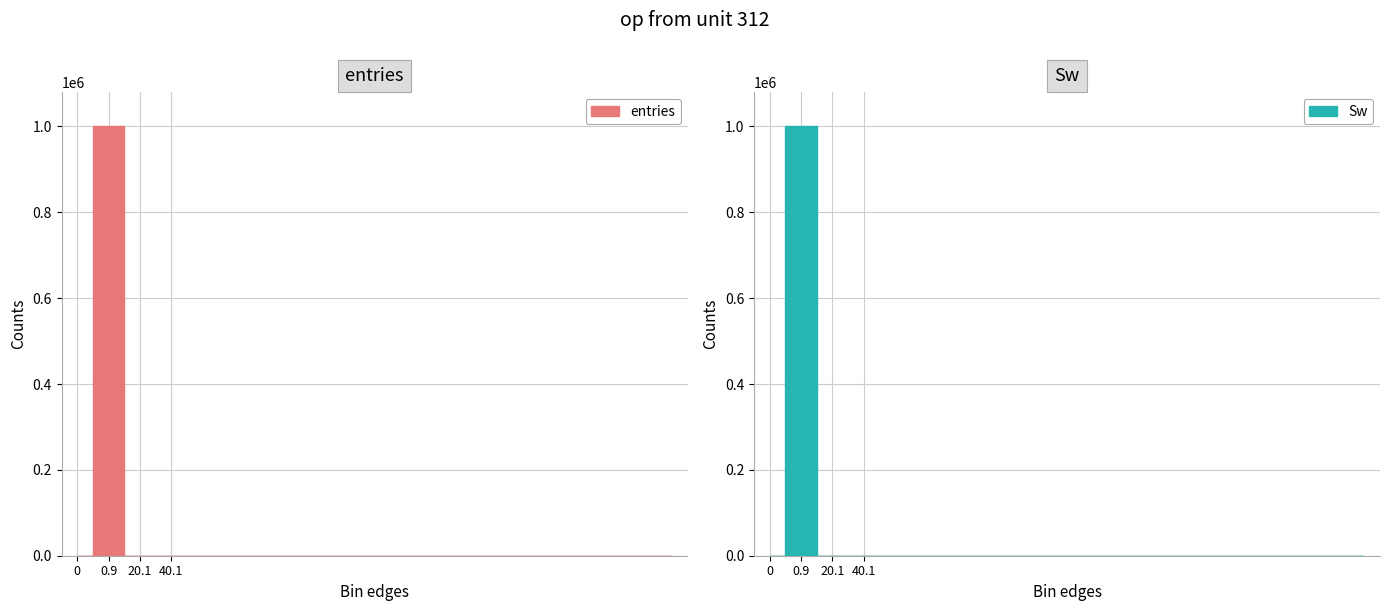

Reading right to left, list all the values displayed in this chart.

entries: 0	0	0	0	0	0	0	0	0	0	0	0	0	0	0	0	1	38	999961	0
Sw: 0	0	0	0	0	0	0	0	0	0	0	0	0	0	0	0	1	38	999961	0